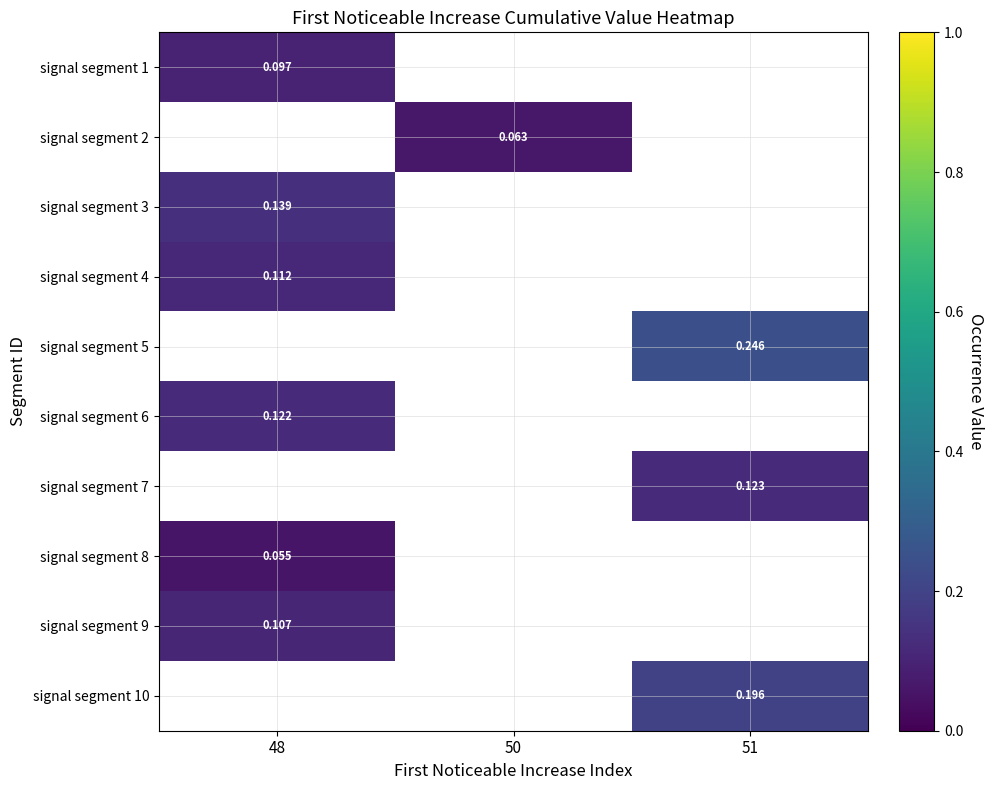

Which category has the highest value in the signal segment 6 series?

48